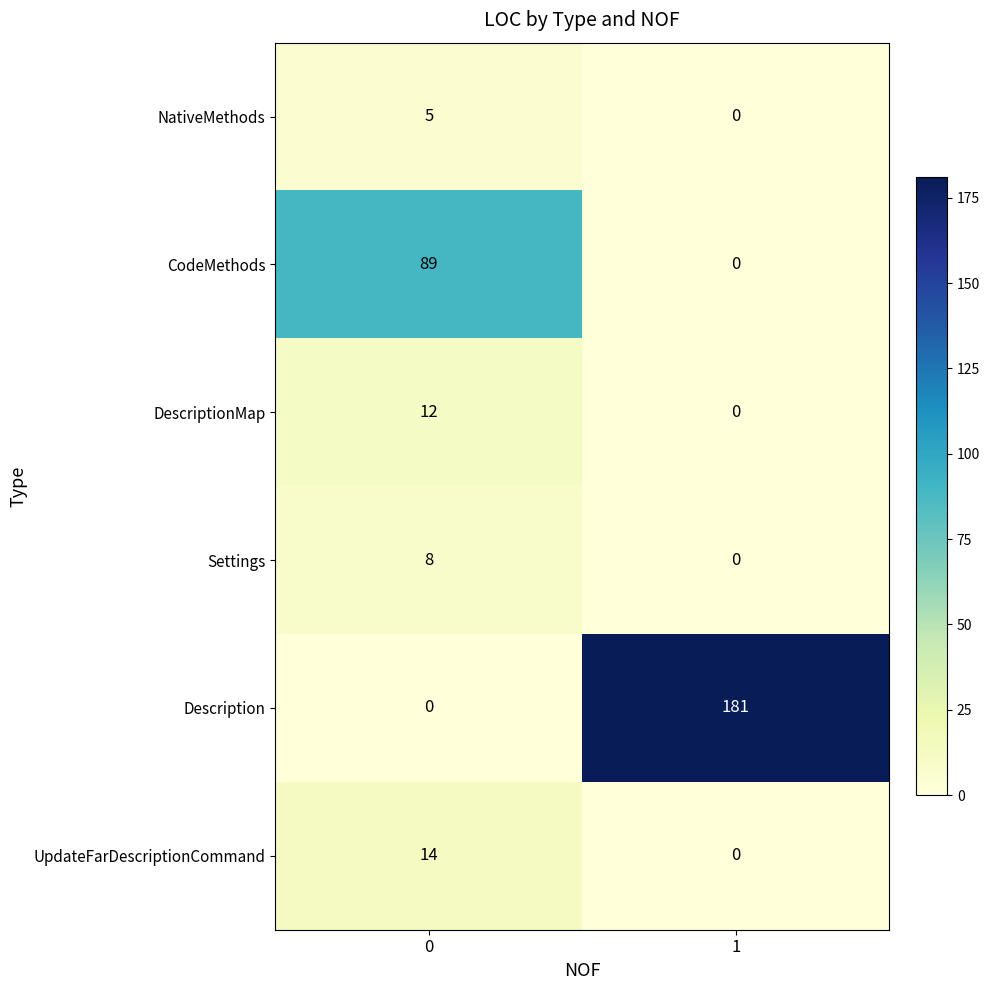

Rank the categories by Description value from highest to lowest.

1, 0